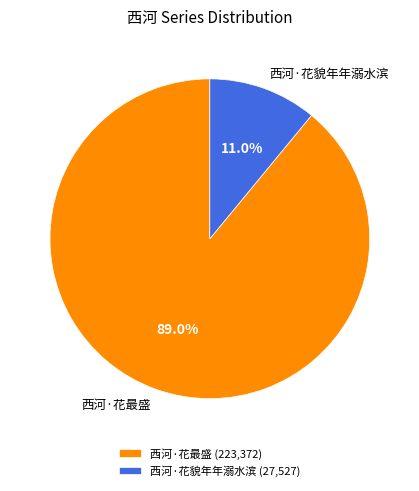

How many slices are in this pie chart?

2